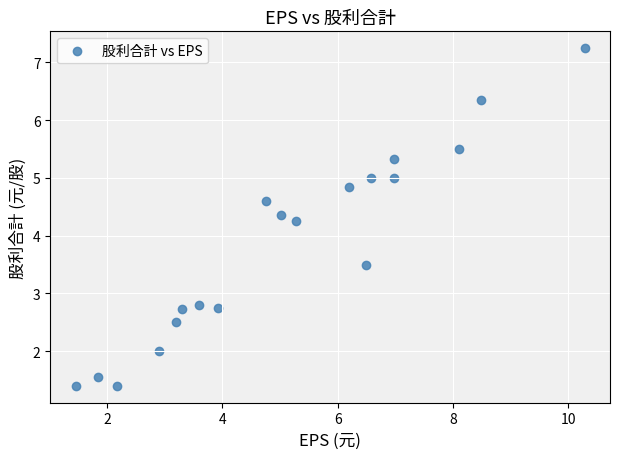

What is the range of Y values (max minus min)?

5.8